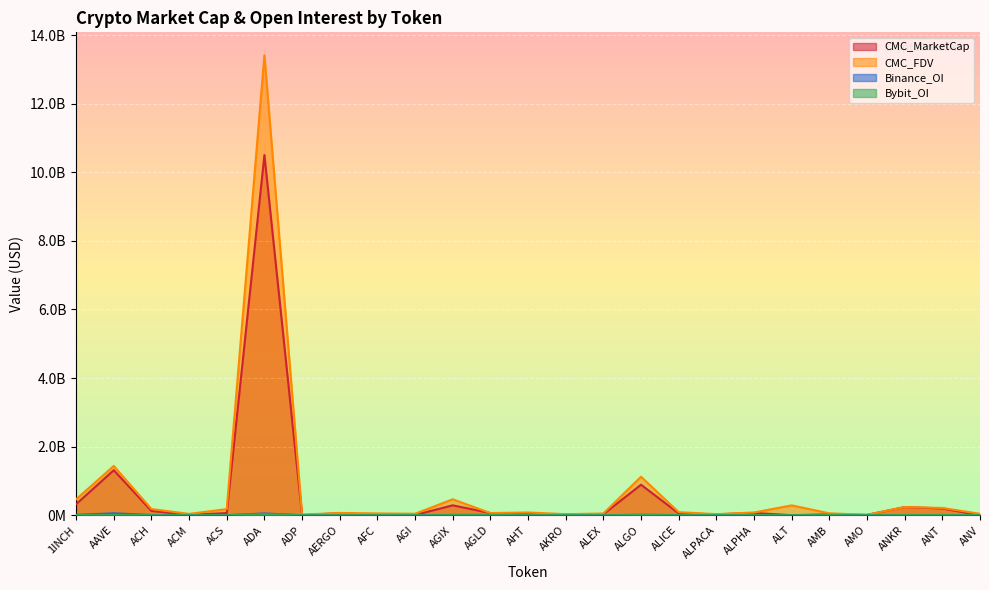

At which category does Binance_OI reach its first local peak?

AAVE